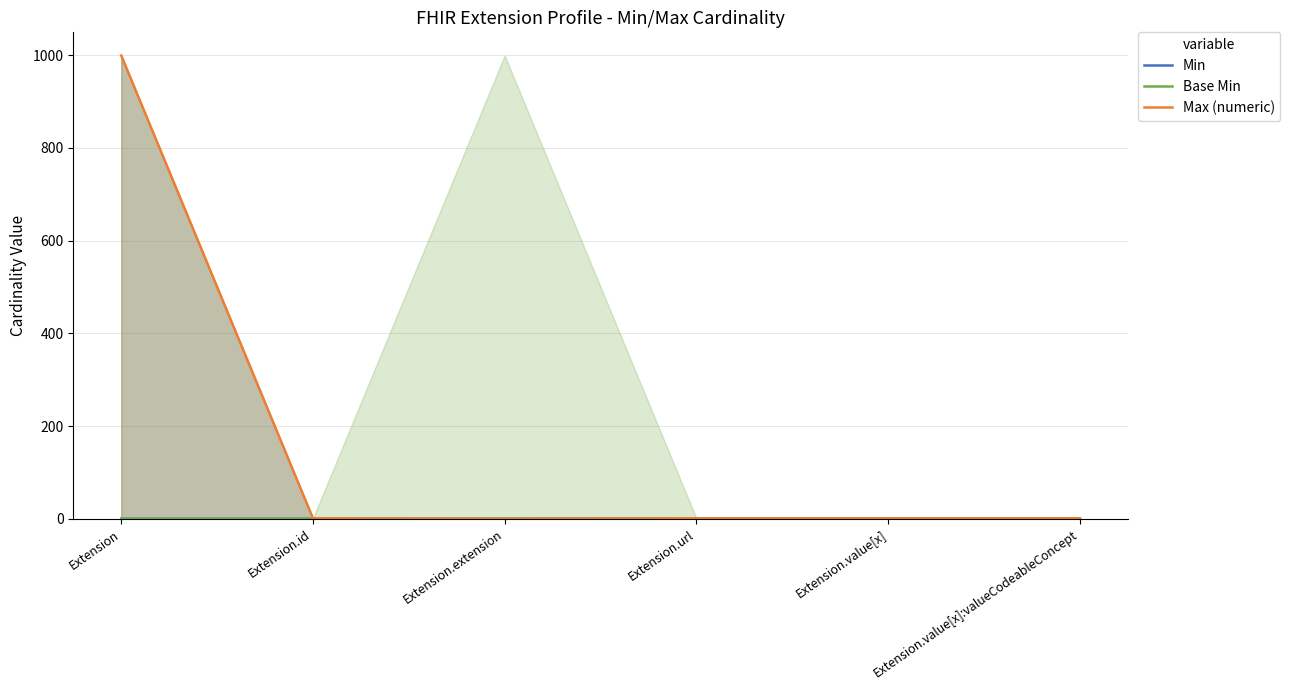

True or false: Max (numeric) and Base Min intersect in this chart.

False